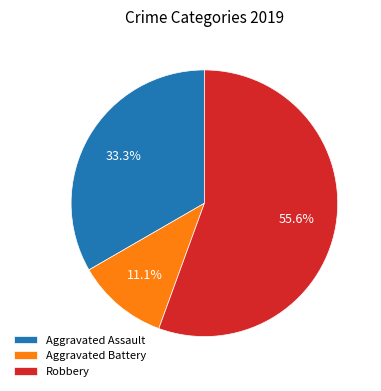

Between Aggravated Battery and Robbery, which is larger?

Robbery